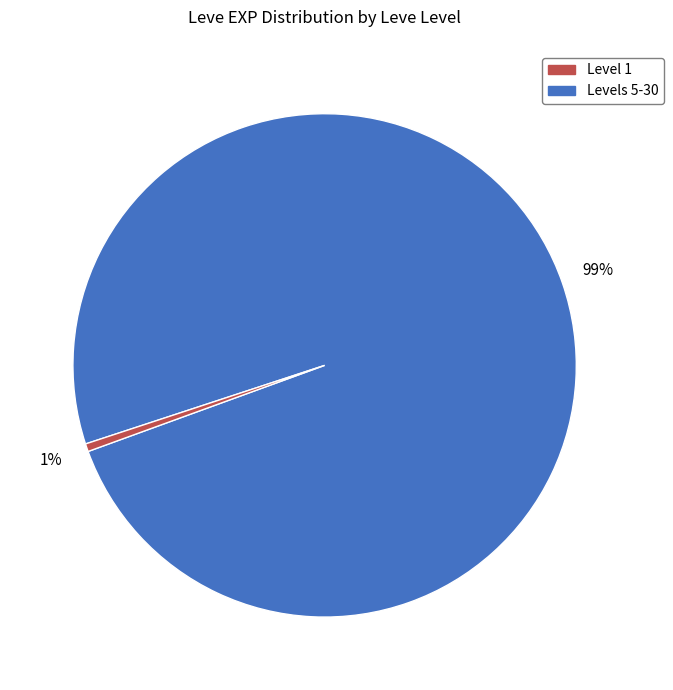

To the nearest percent, what is the average slice percentage?

50%